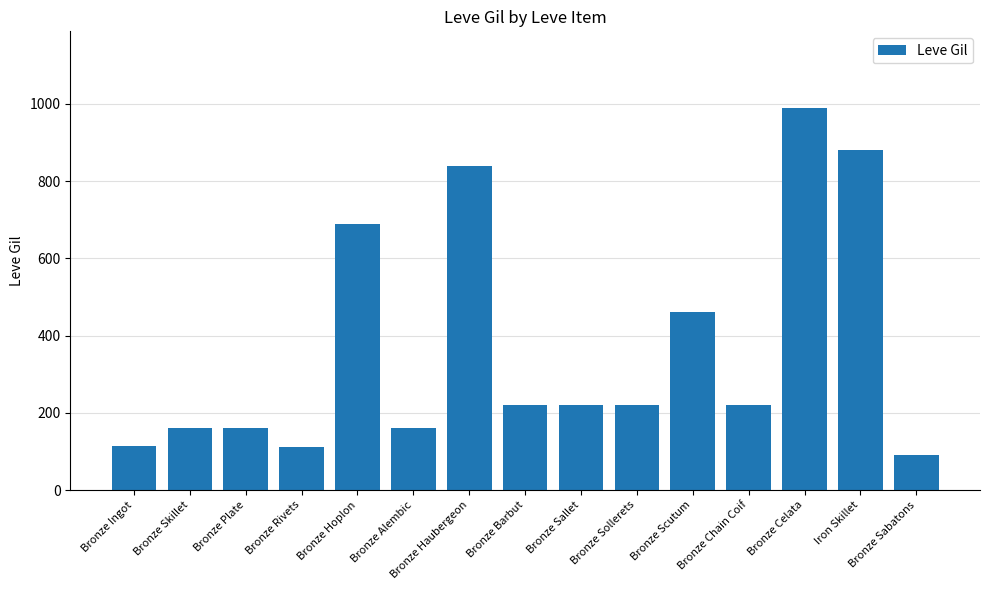

The value at Bronze Ingot is 35. True or false?

False